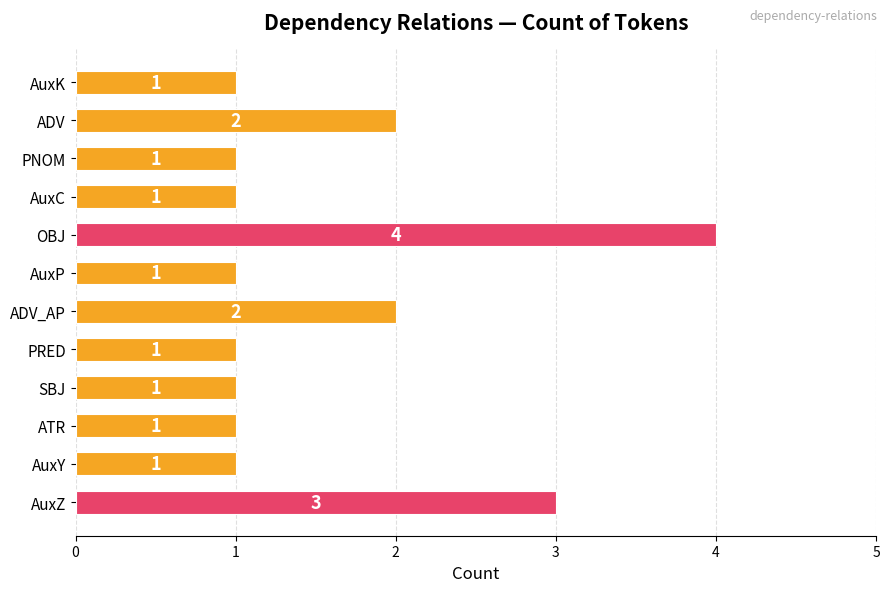

What is the average value?

2